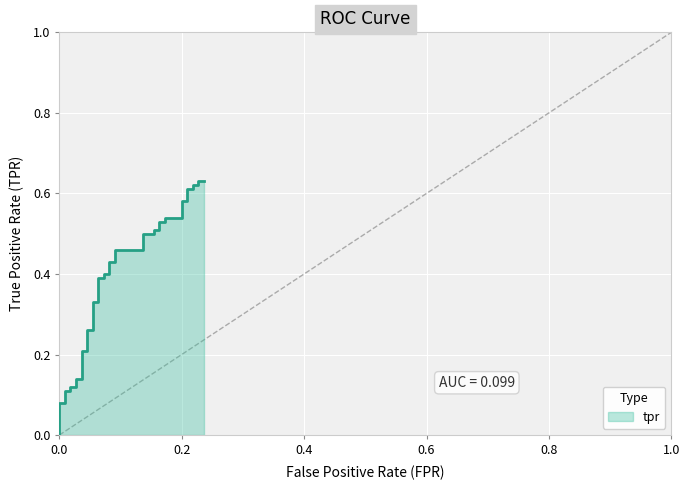

What is the value of the 11th point from the left?

0.2